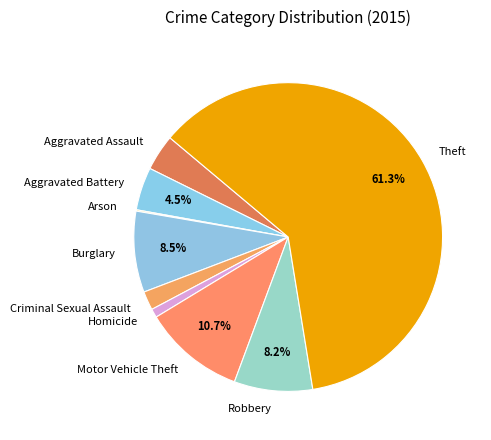

Which has a higher value, Criminal Sexual Assault or Theft?

Theft